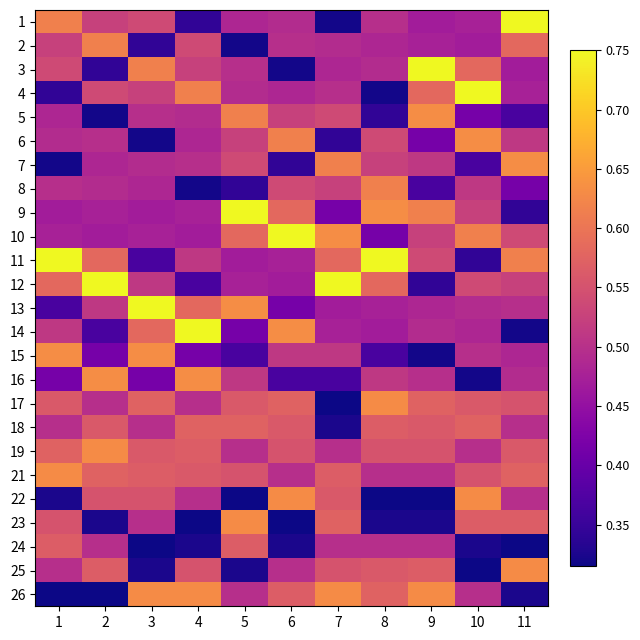

Which category has the highest value across all series?

11